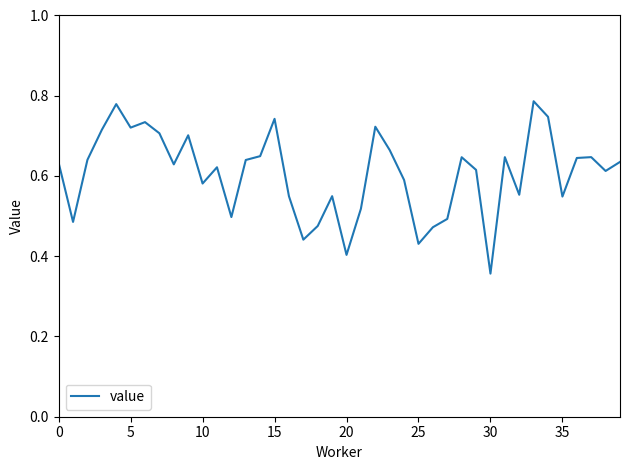

What is the value of the 2nd point from the left?

0.5